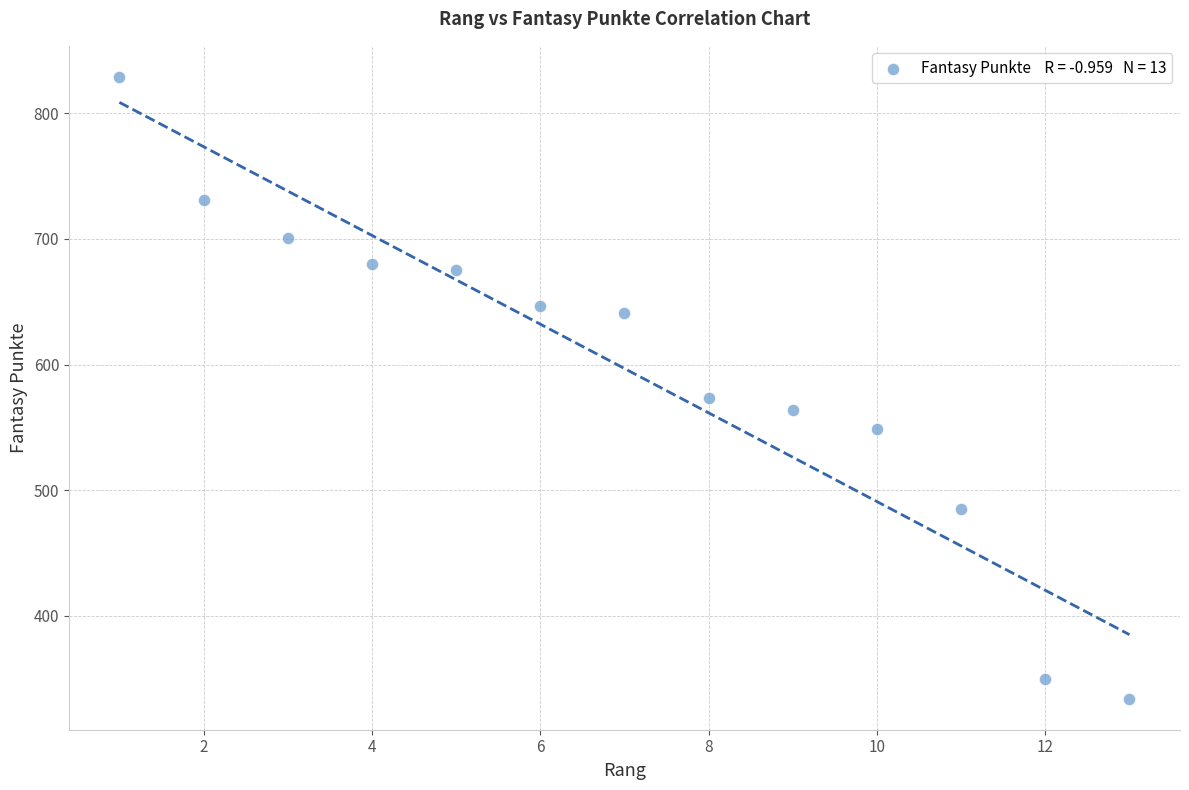

What is the range of X values (max minus min)?

12